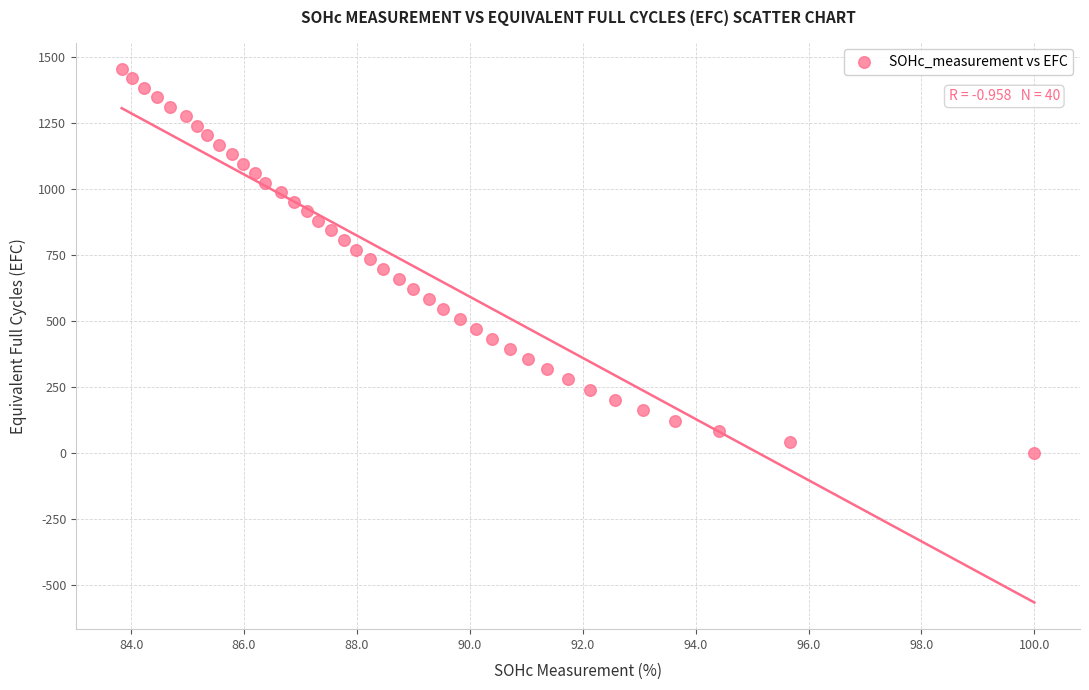

What is the range of X values (max minus min)?

16.2